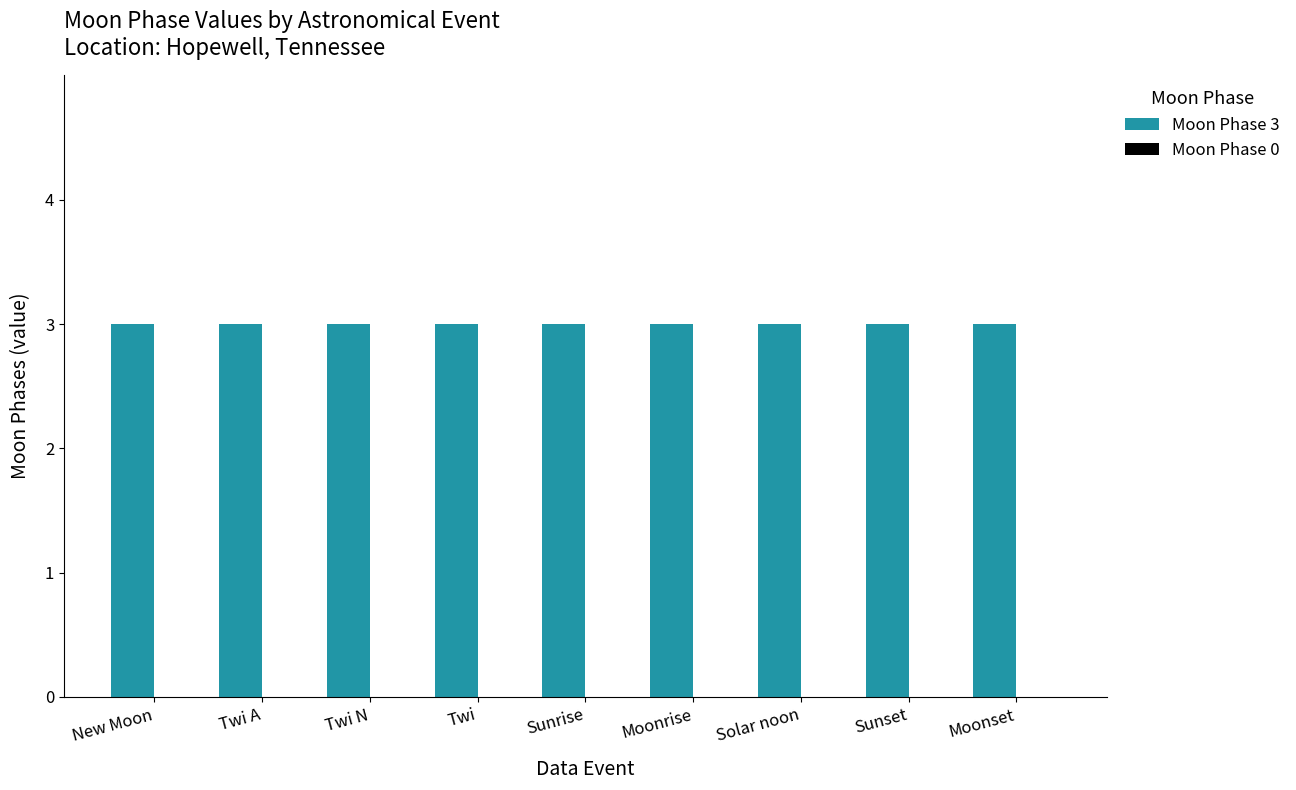

List the series in order of their peak value, lowest first.

Moon Phase 0, Moon Phase 3